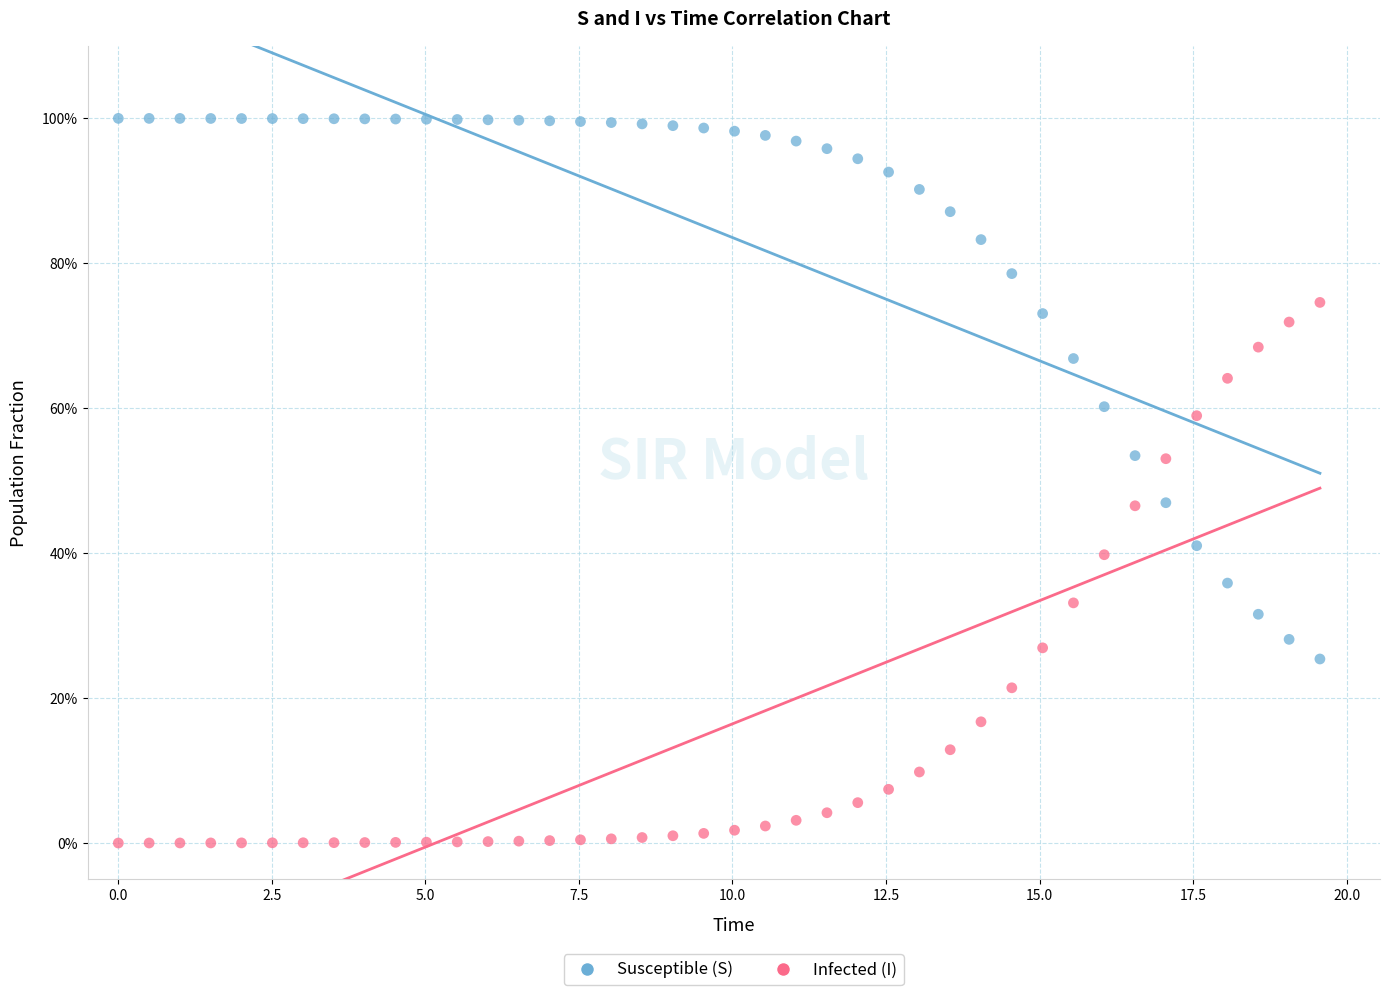

What are all the series names shown in the legend?

Susceptible (S), Infected (I)